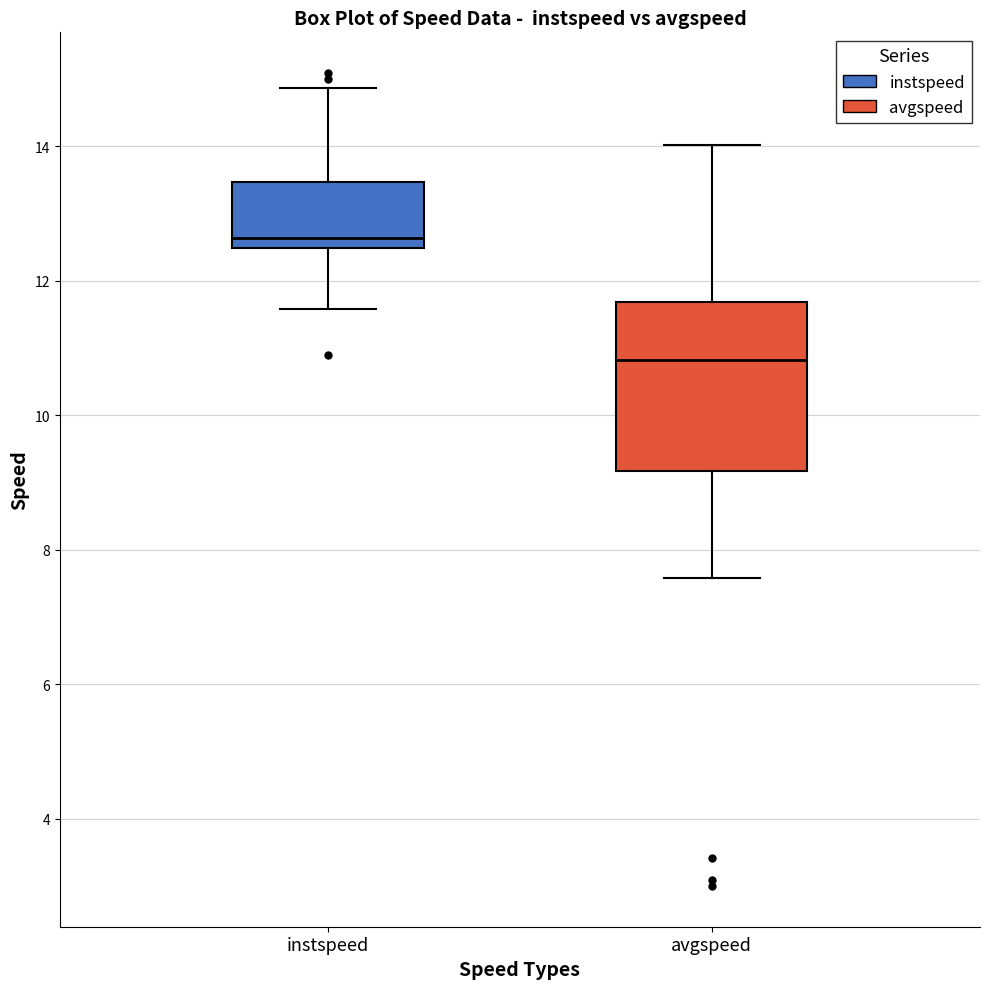

Reading left to right, transcribe this box plot: for each box, give where its median line is, the range the box spans, and where its two whiskers end, as read against the y-axis. The values are not printed on the chart, so give them approximately, as read against the axis.

instspeed: median 12.6, box 12.4 to 13.4, whiskers 11.6 to 14.8
avgspeed: median 10.8, box 9.2 to 11.6, whiskers 7.6 to 14.0